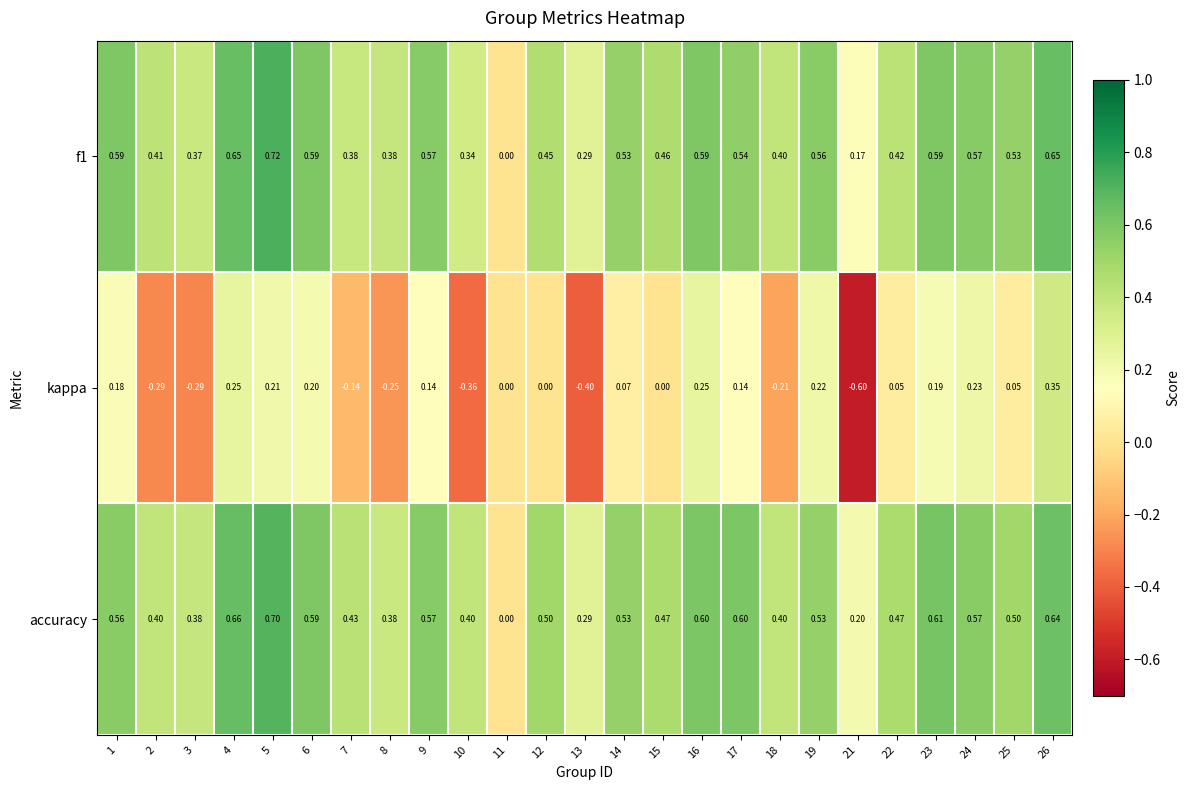

Which series has the widest spread of values?

kappa